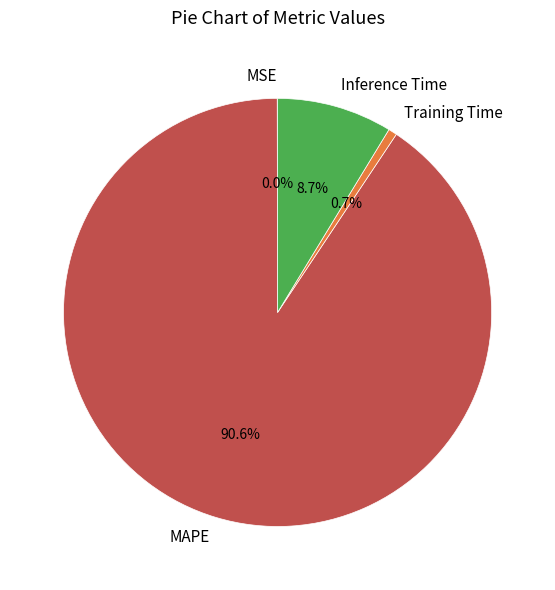

Which category accounts for the majority?

MAPE